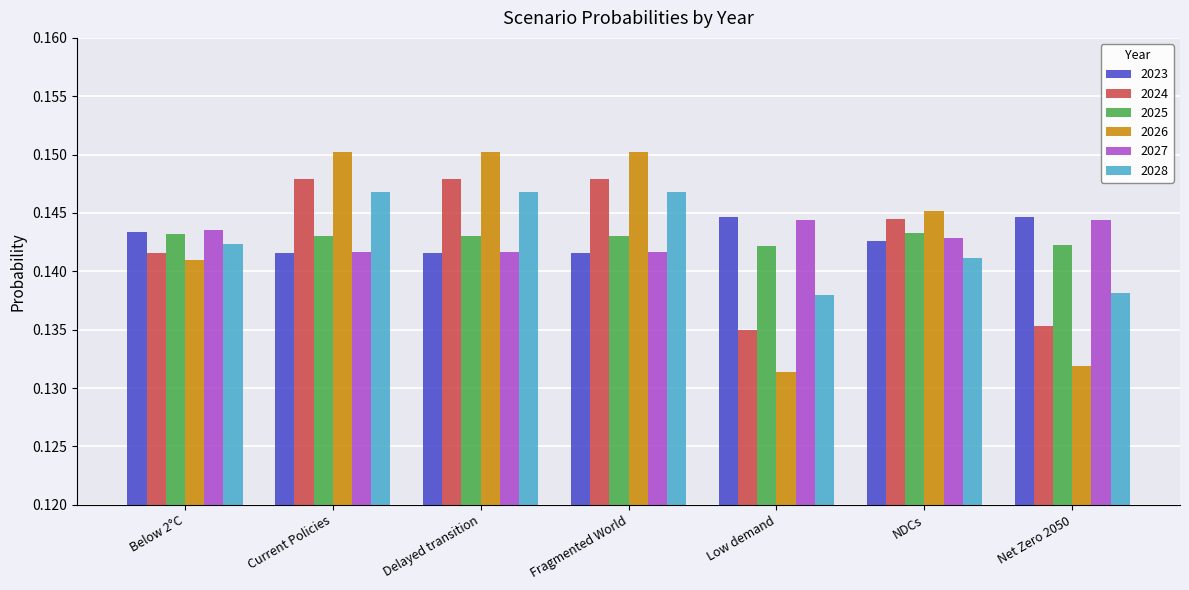

What position from the right is NDCs?

2